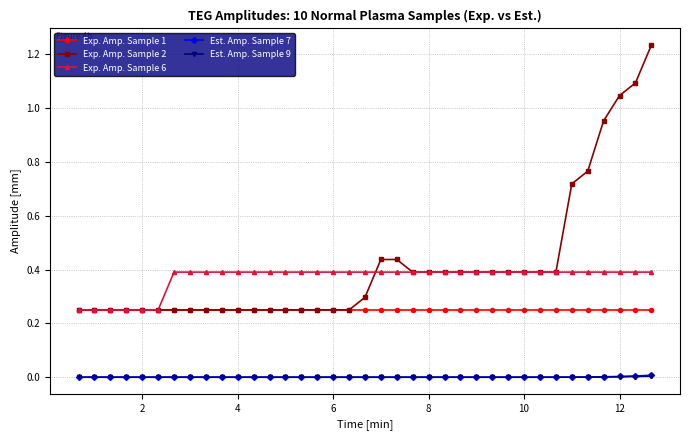

True or false: Est. Amp. Sample 7 and Exp. Amp. Sample 6 cross at least once.

False